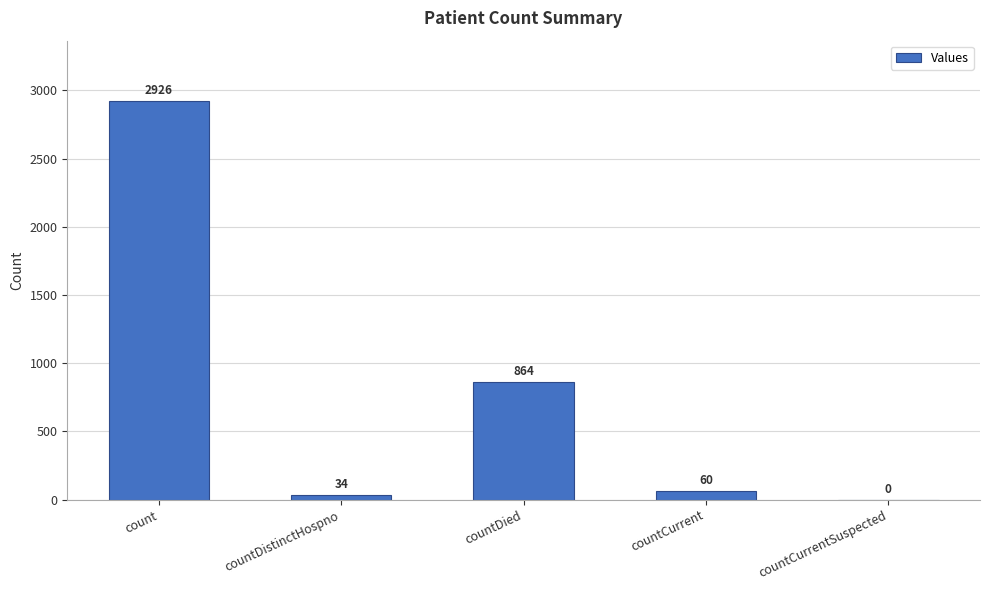

What is the change in value from count to countDied?

-2062